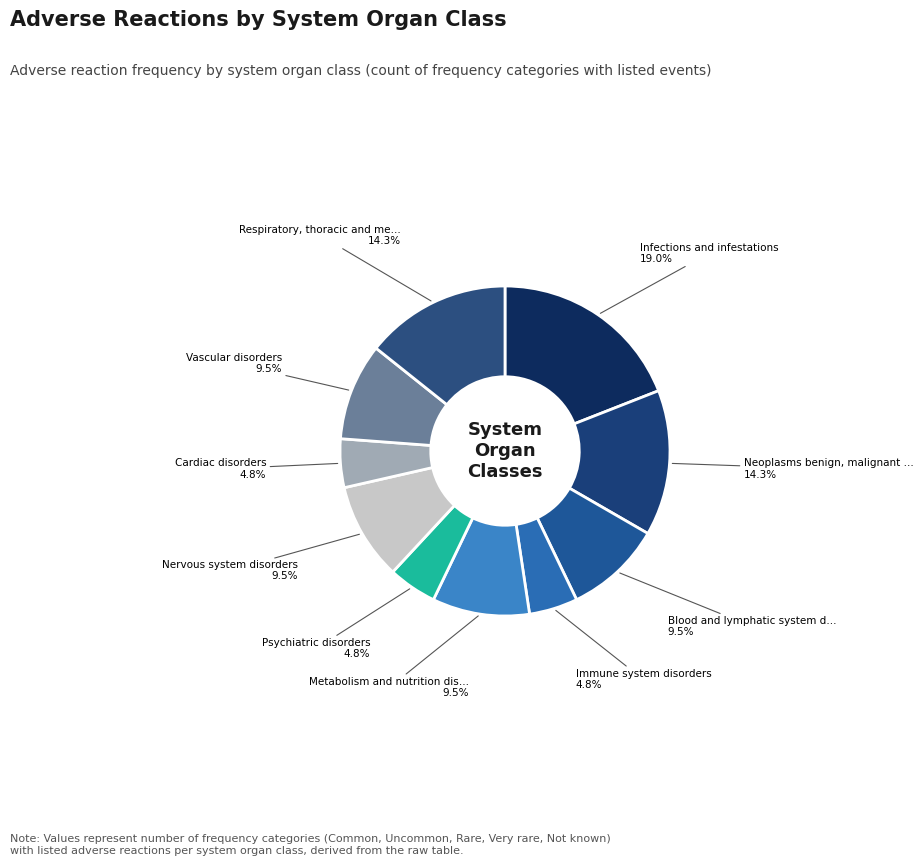

How many slices are in this pie chart?

10